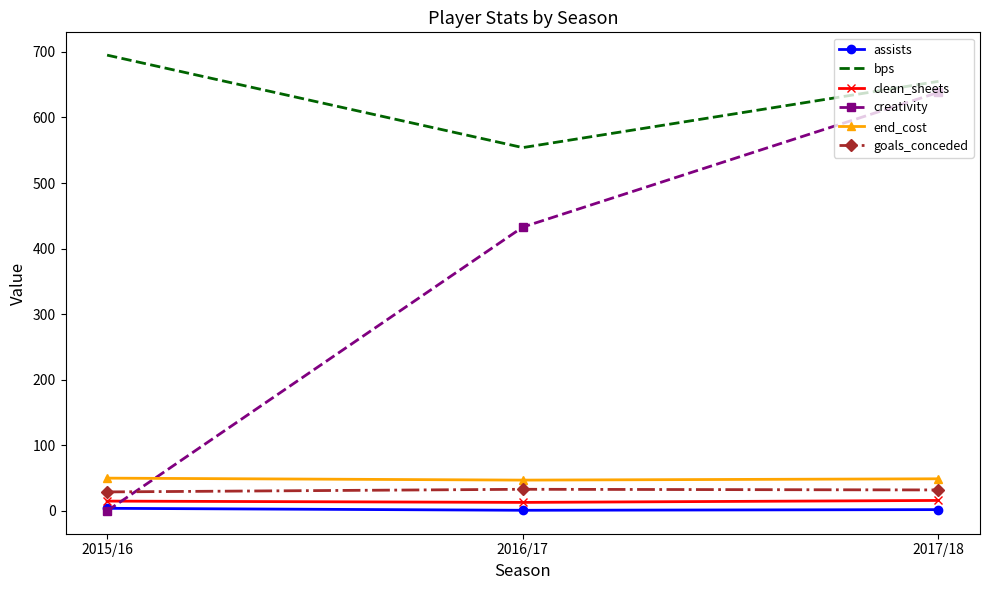

List the series in order of their peak value, highest first.

bps, creativity, end_cost, goals_conceded, clean_sheets, assists